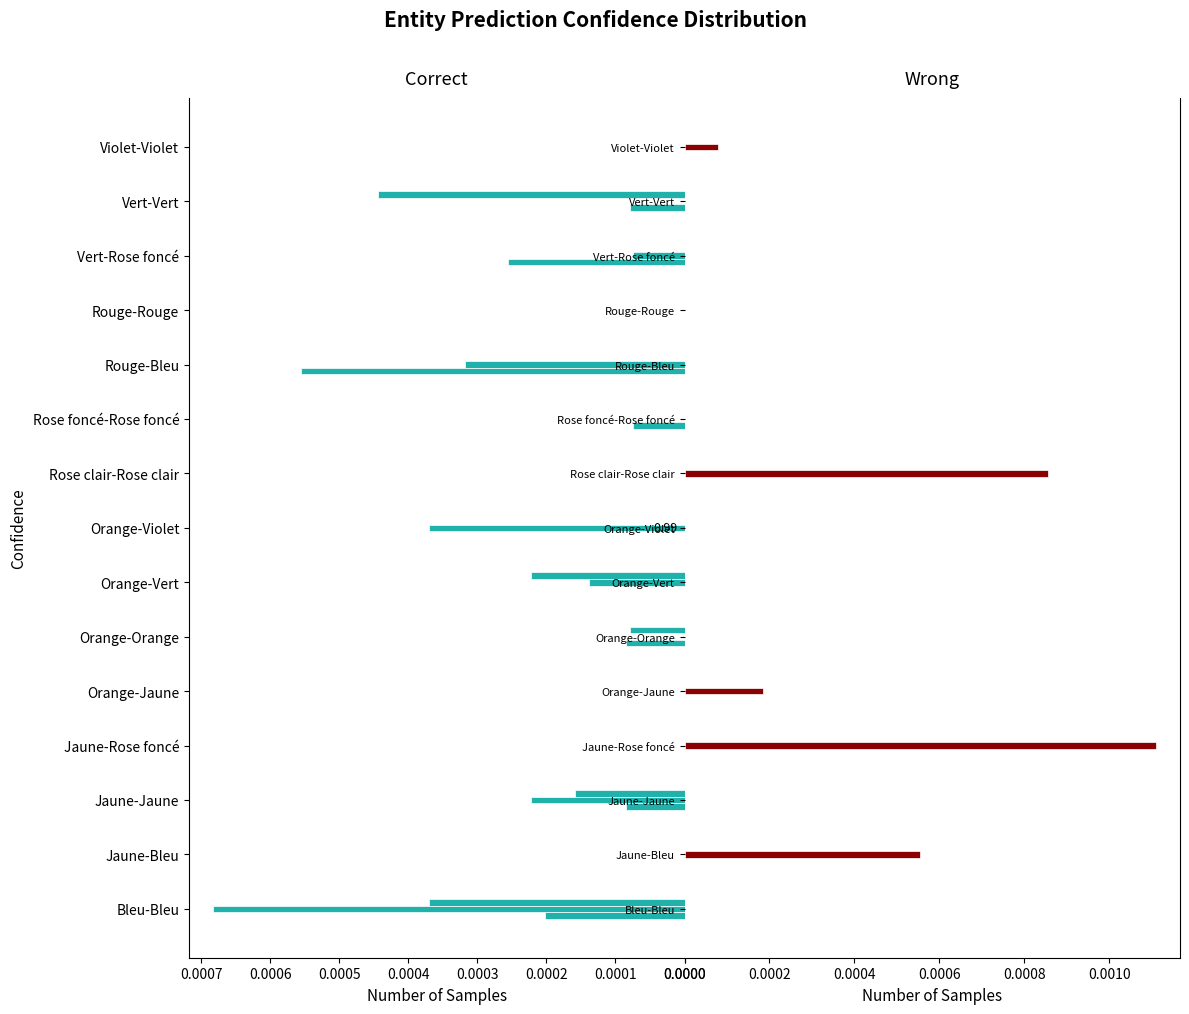

Which has a higher value, Rose clair-Rose clair or Orange-Orange?

Orange-Orange